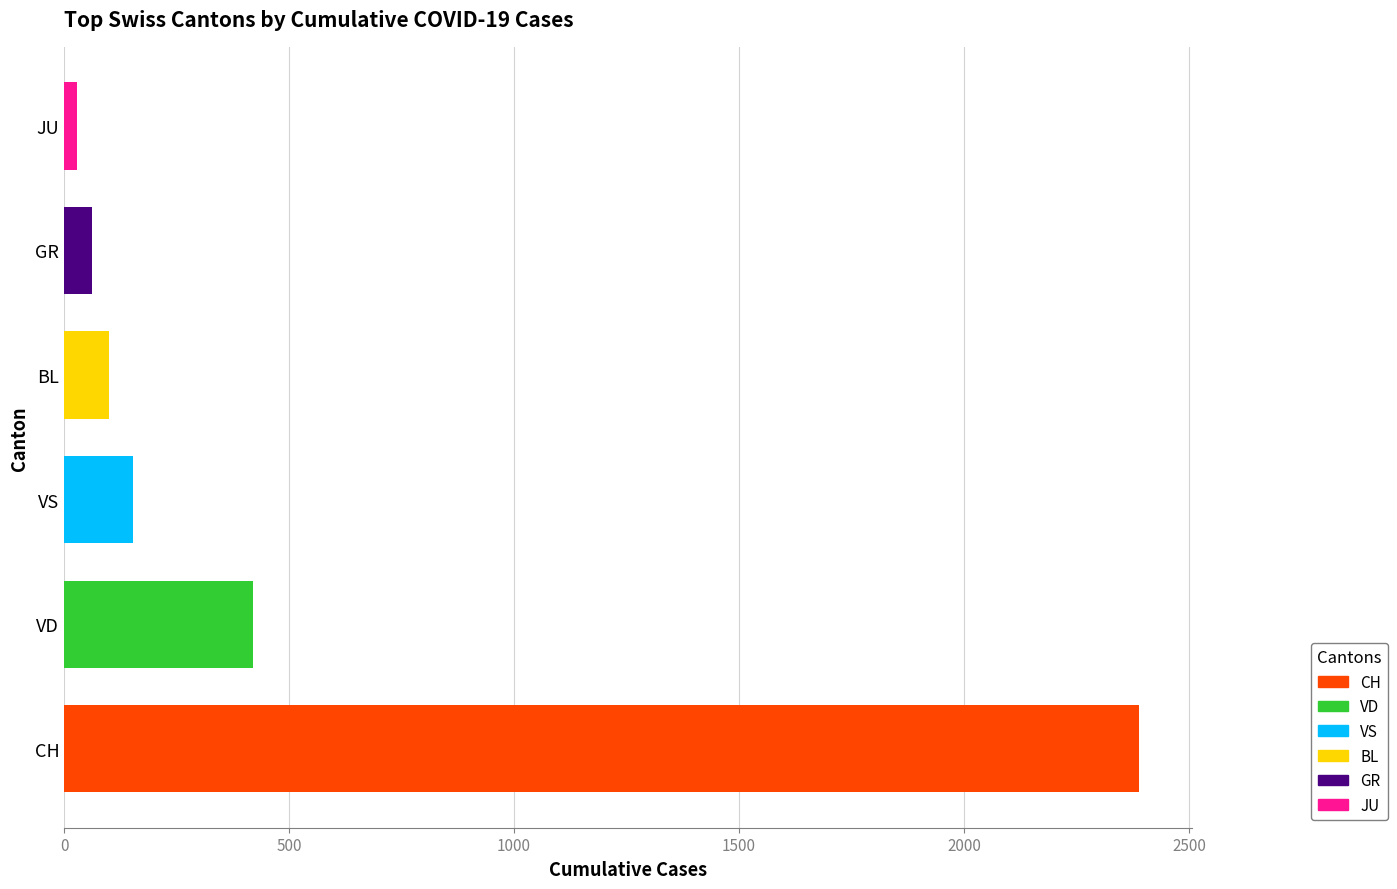

What is the change in value from VD to VS?

-265